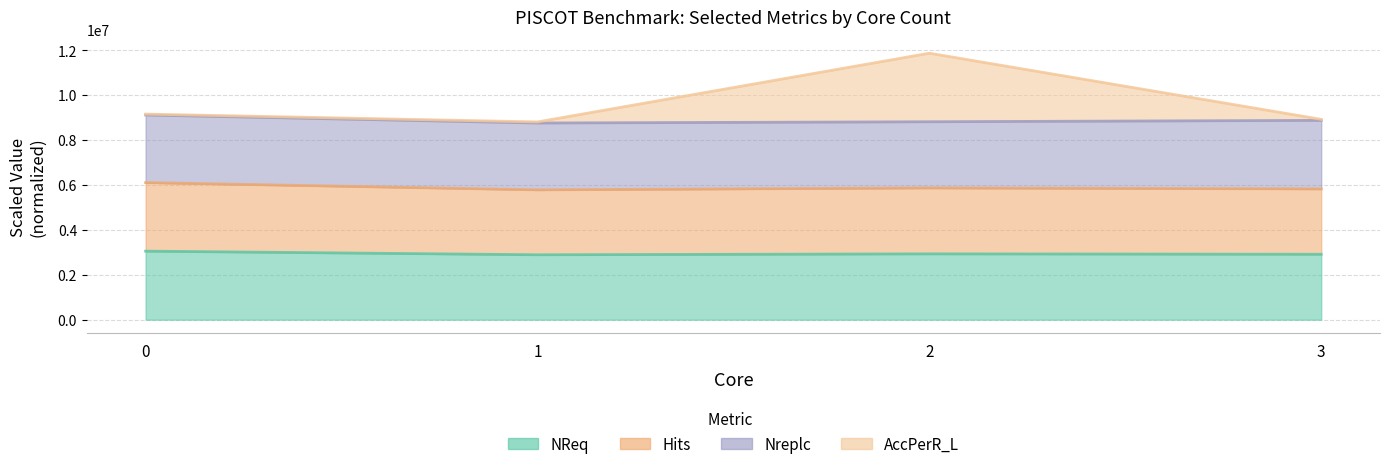

How many data points in Hits are less than 5869650?

2